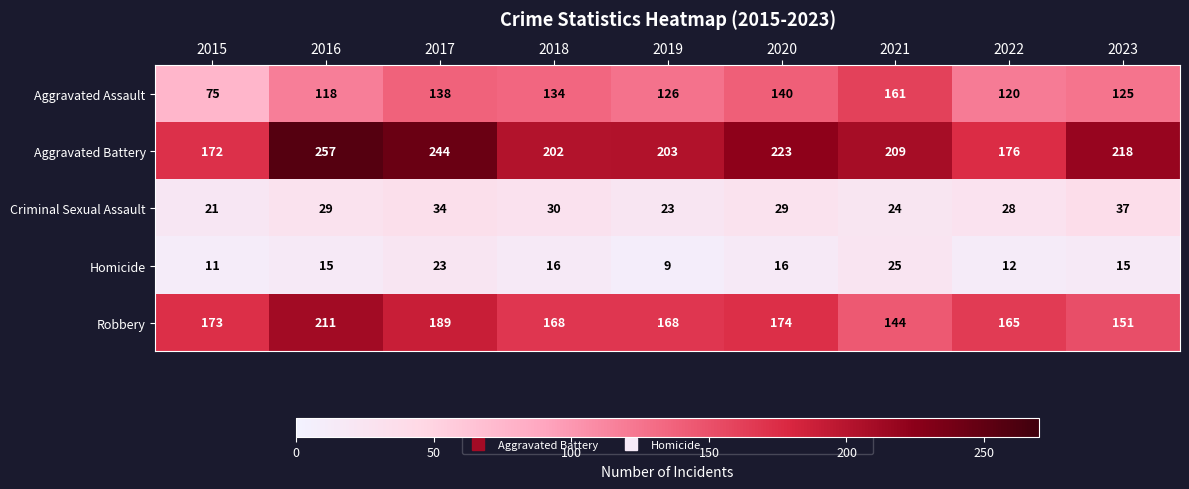

How many values in the Aggravated Battery series are below 209?

4